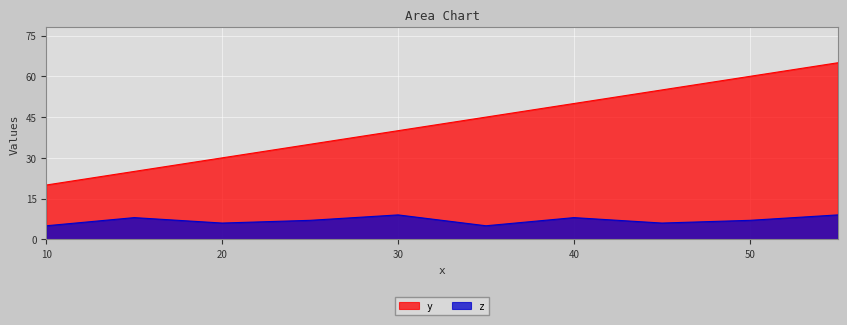

What is the value of the z point at the 4th from the left?

7